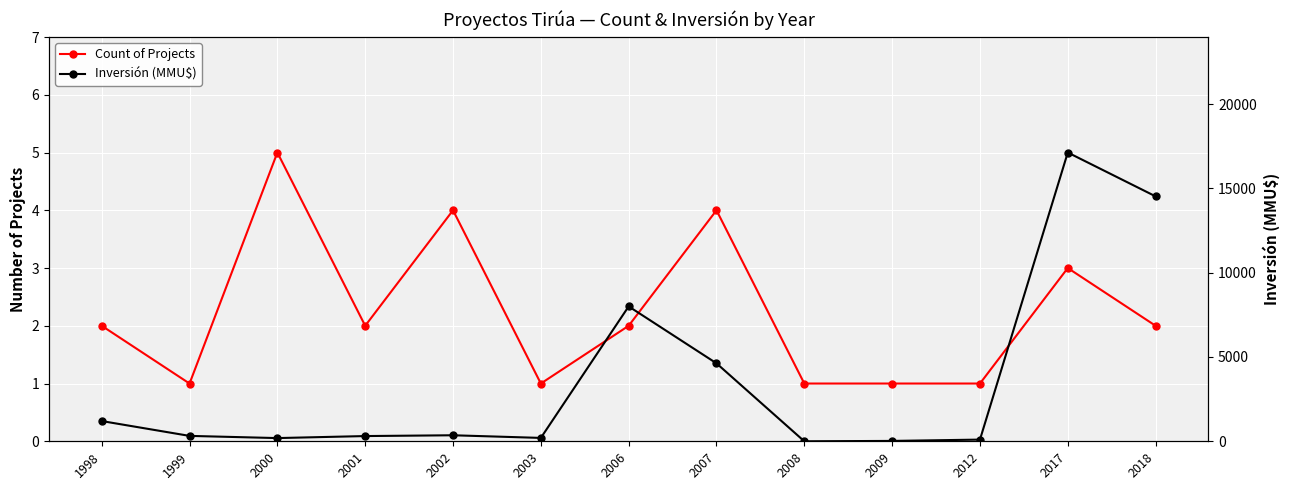

At how many categories does at least one series exceed 15547?

1